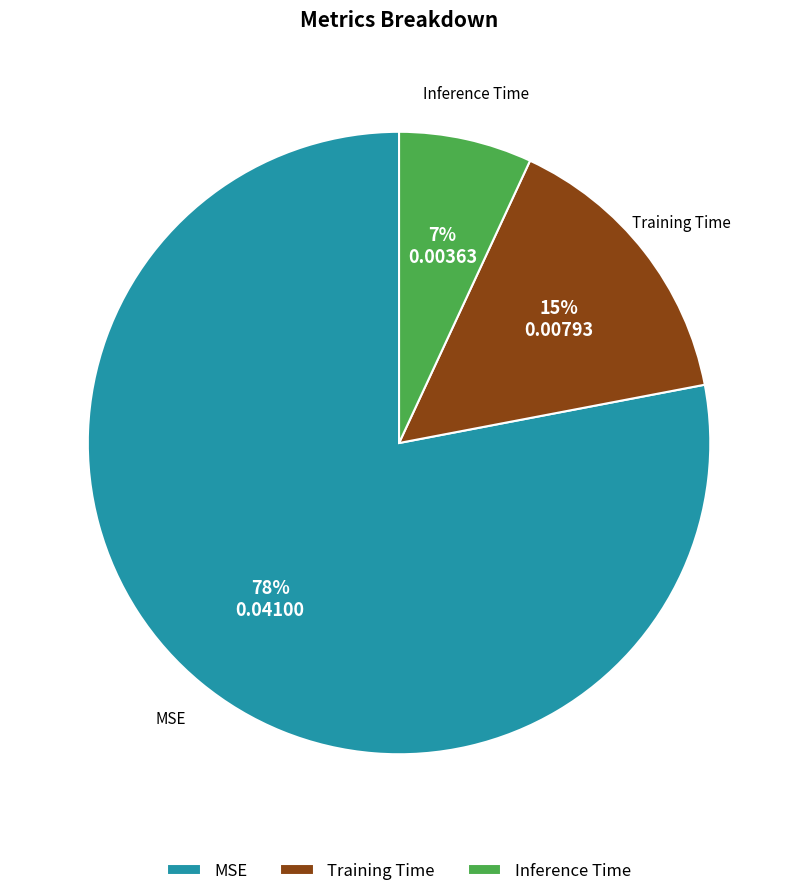

To the nearest percent, what is the difference between the largest and smallest slice percentages?

71%